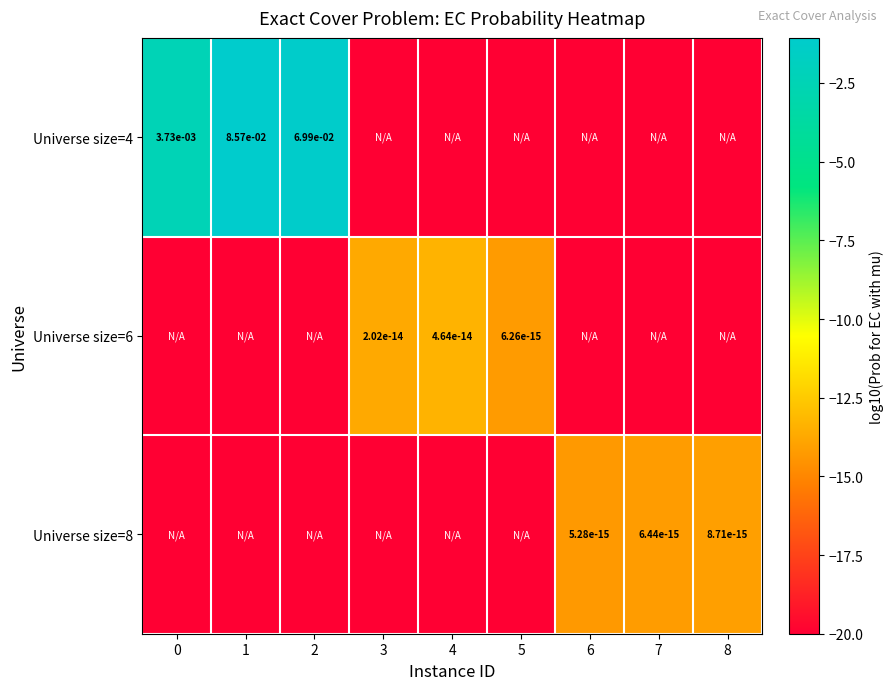

True or false: Universe size=8 has a value of 0.0 at 6.

True